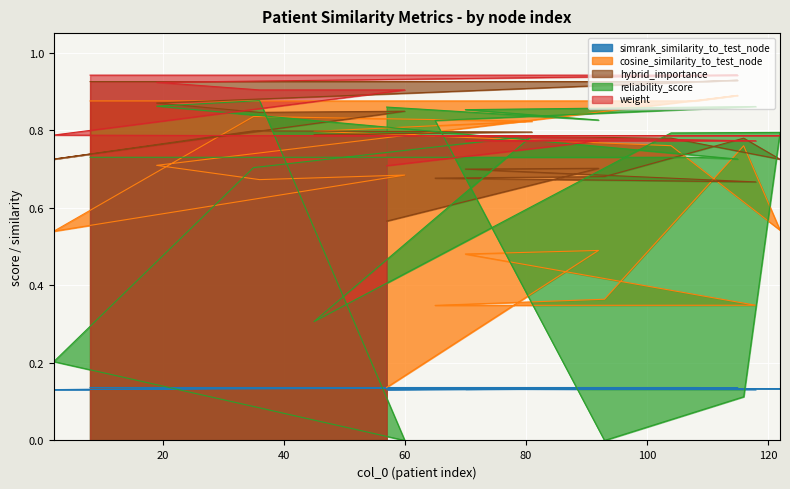

Which series has the largest range (max minus min)?

reliability_score